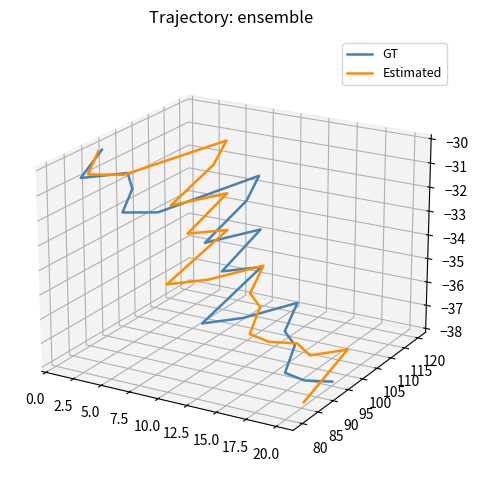

How many lines are shown in the chart?

2